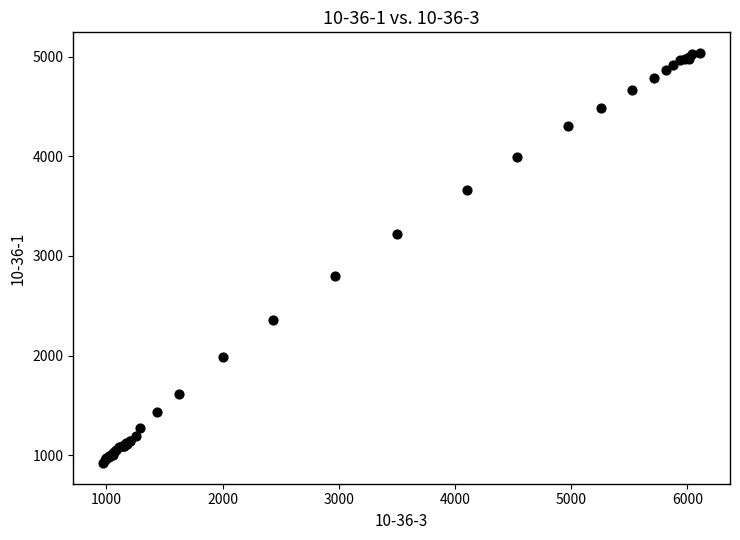

What Y value in the scatter plot is closest to 2979?

2797.5